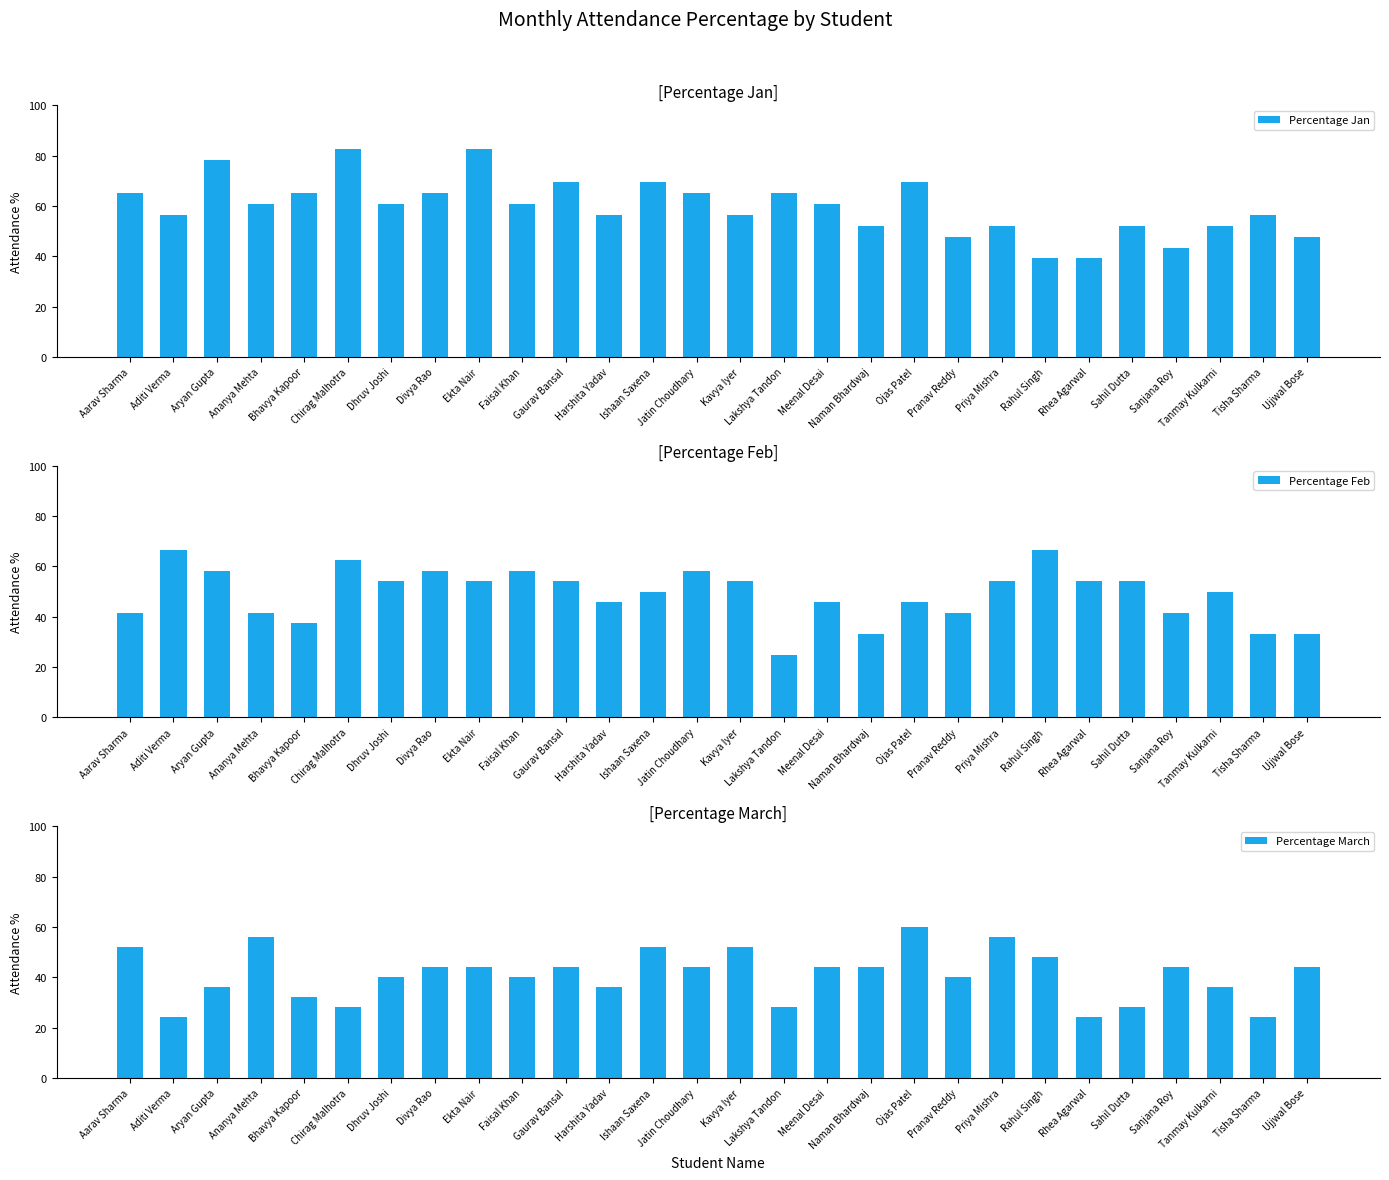

At Harshita Yadav, list the series in order from smallest to largest.

Percentage March, Percentage Feb, Percentage Jan